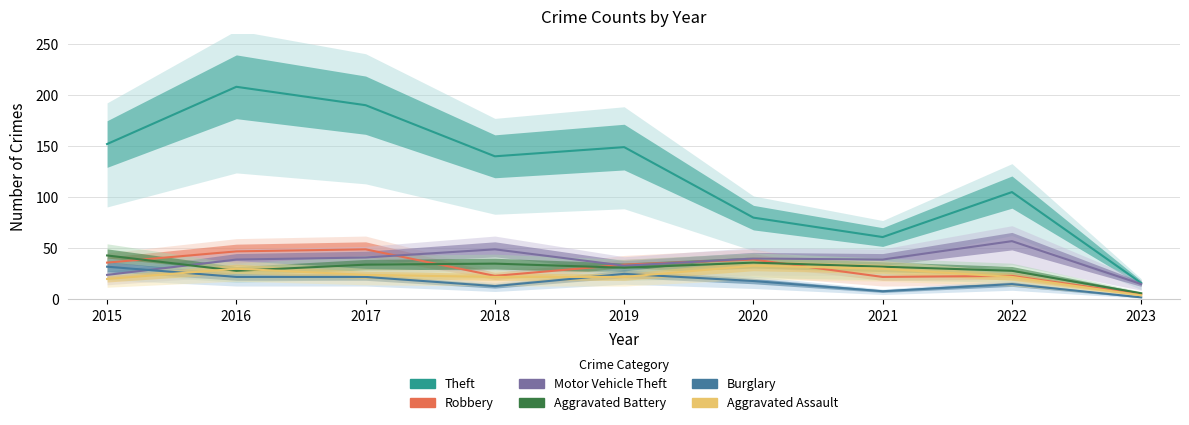

What is the approximate value of Burglary at 2019?

25